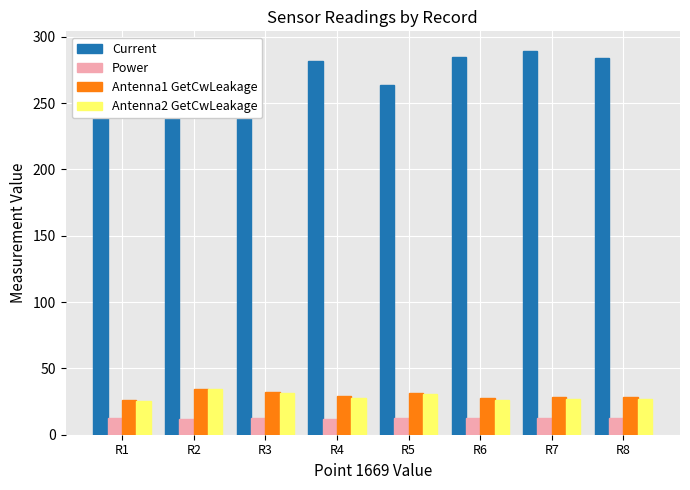

What is the spread (max minus min) of values at R2?

249.9